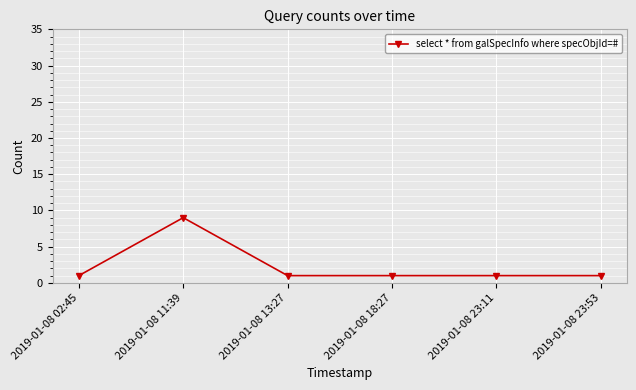

What position from the right is 2019-01-08 02:45?

6